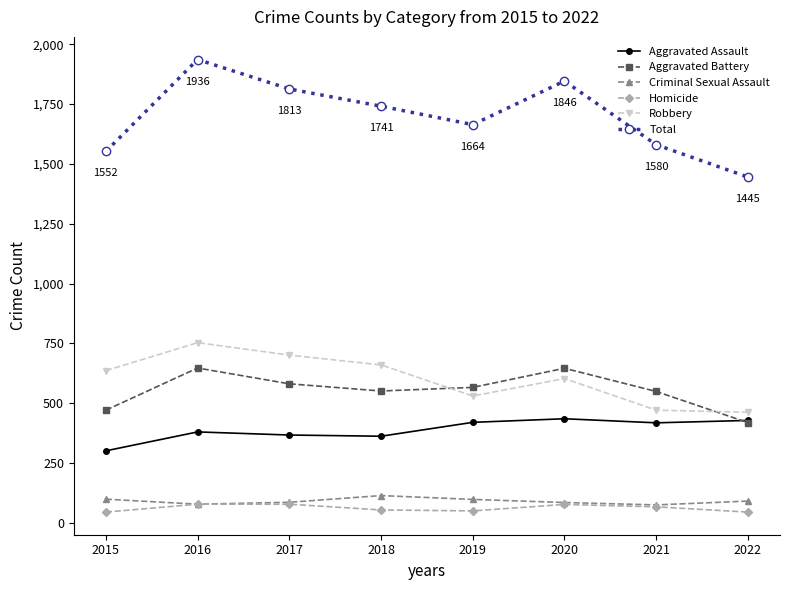

Is the value of Aggravated Battery at 2017 greater than the value of Aggravated Assault at 2016?

Yes